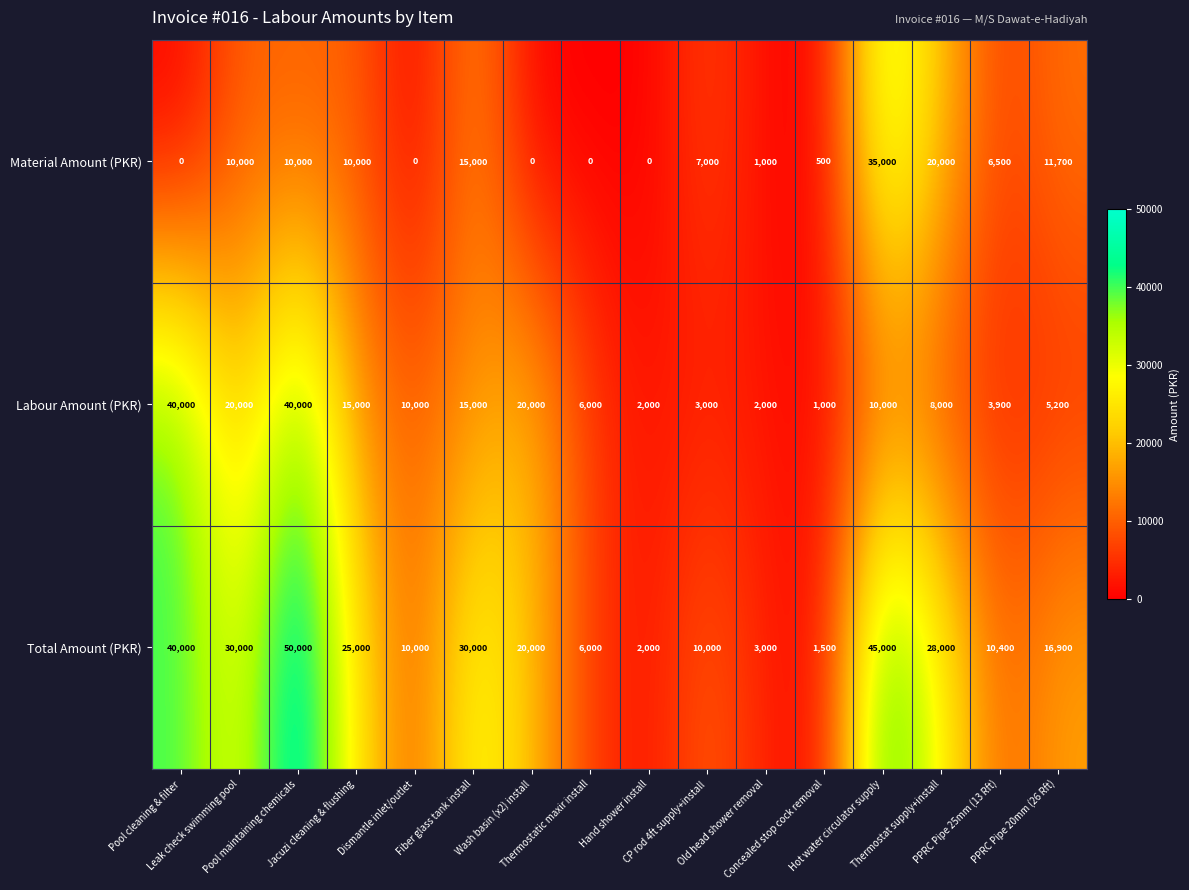

What is the maximum value for Labour Amount (PKR)?

40000